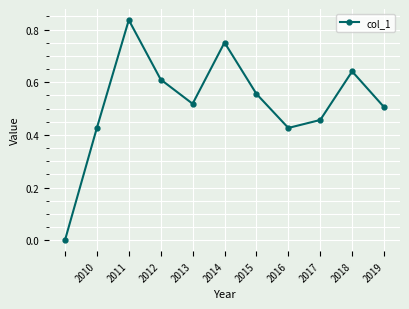

How many points are lower than both their immediate neighbors (excluding endpoints)?

2